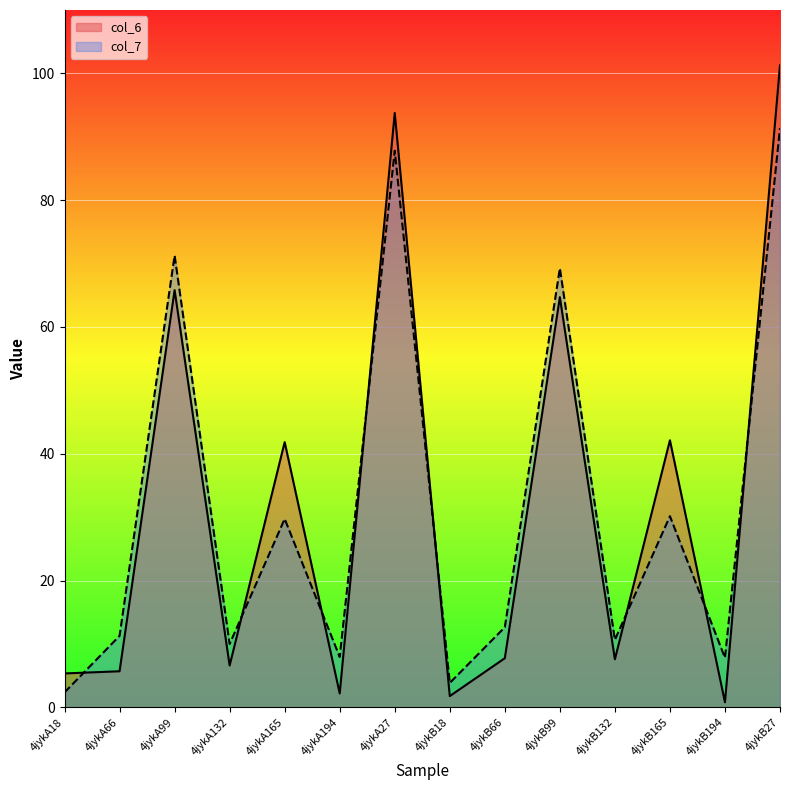

Reading right to left, list all the values displayed in this chart.

col_6: 101.3	0.8	42.1	7.6	64.7	7.7	1.8	93.8	2.2	41.8	6.6	65.8	5.7	5.3
col_7: 91.4	7.8	30.2	10.6	69.3	12.6	3.9	87.8	7.9	29.7	10.0	71.3	11.3	2.4